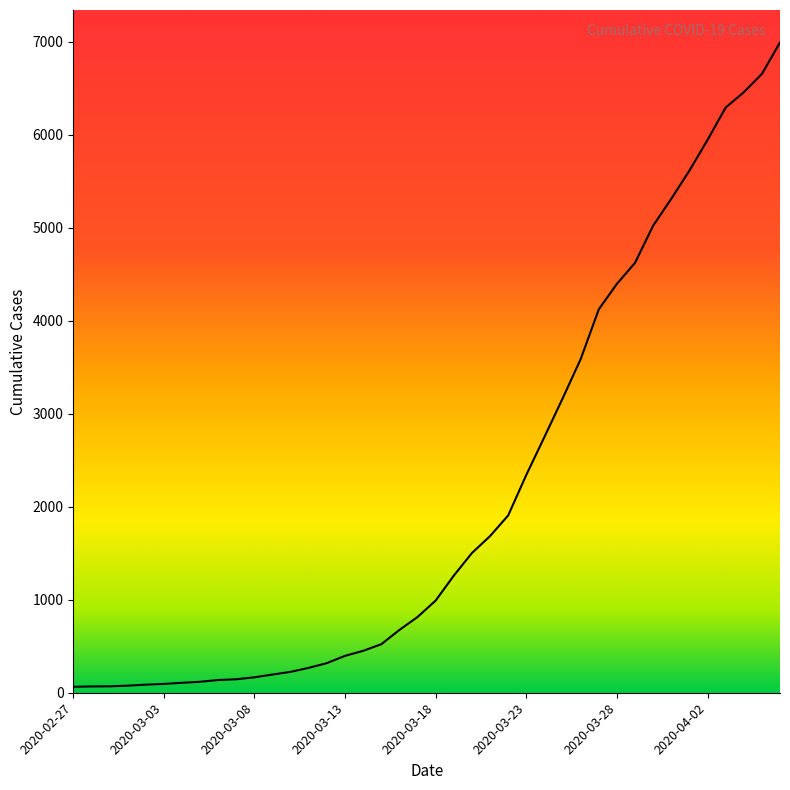

What is the greatest value displayed?

6994